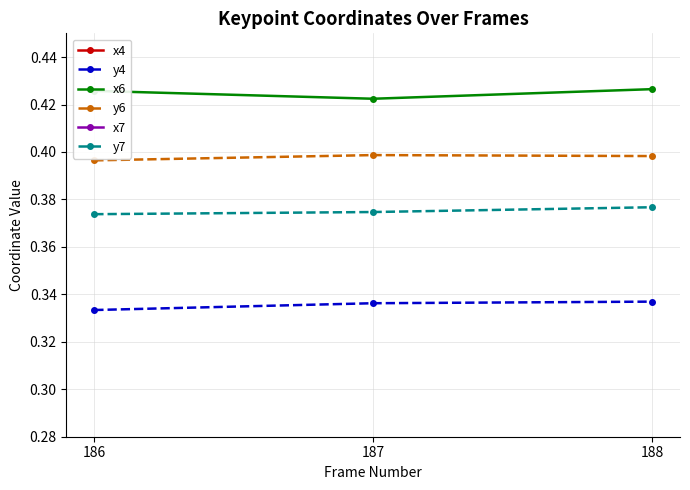

At which label does y4 reach its peak?

188